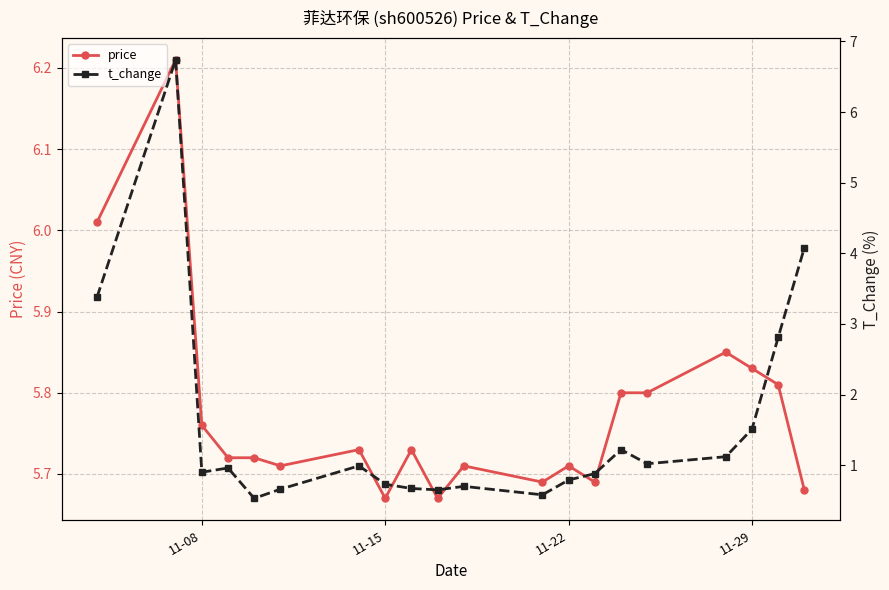

What is the average value of the t_change series?

1.5